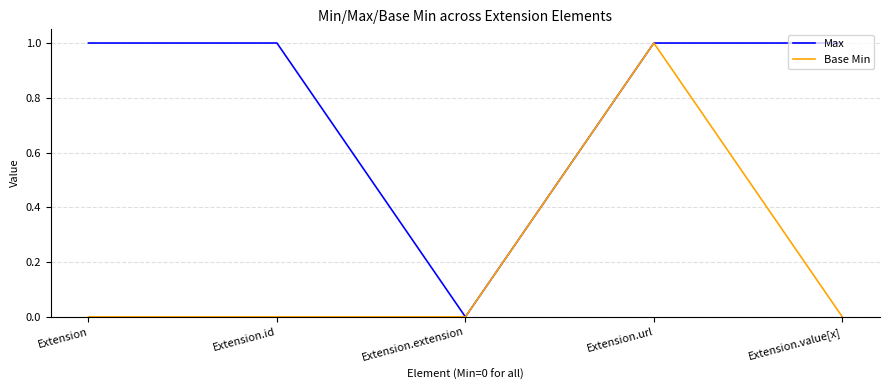

Which category has the lowest value in the Max series?

Extension.extension